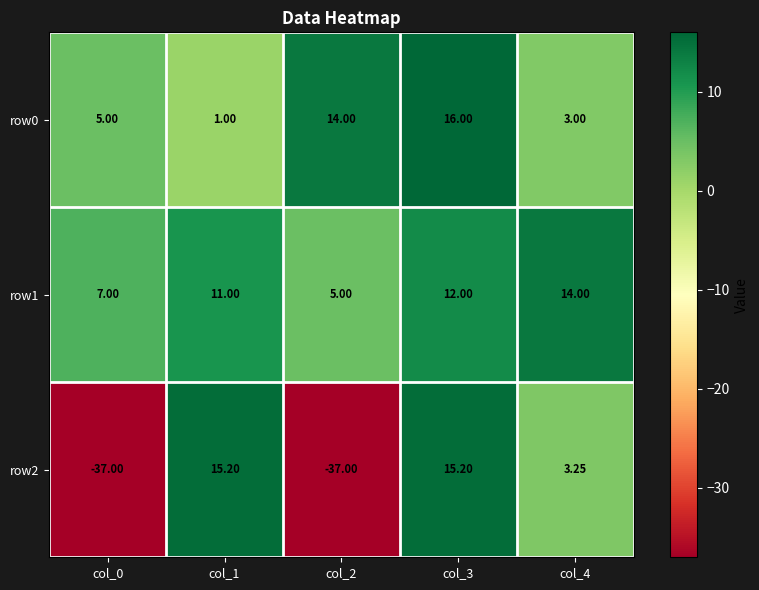

Is the value of row2 at col_1 greater than the value of row0 at col_3?

No